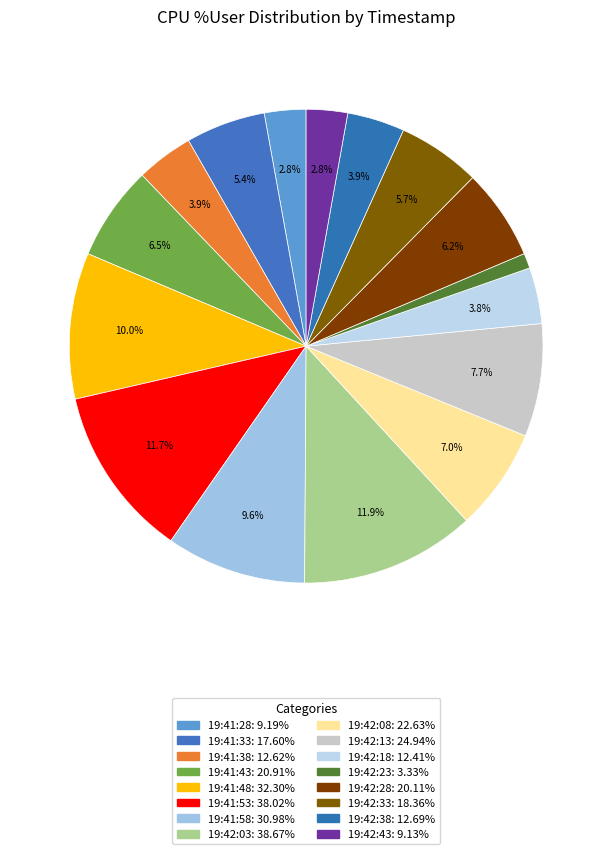

How many segments does this pie chart have?

16